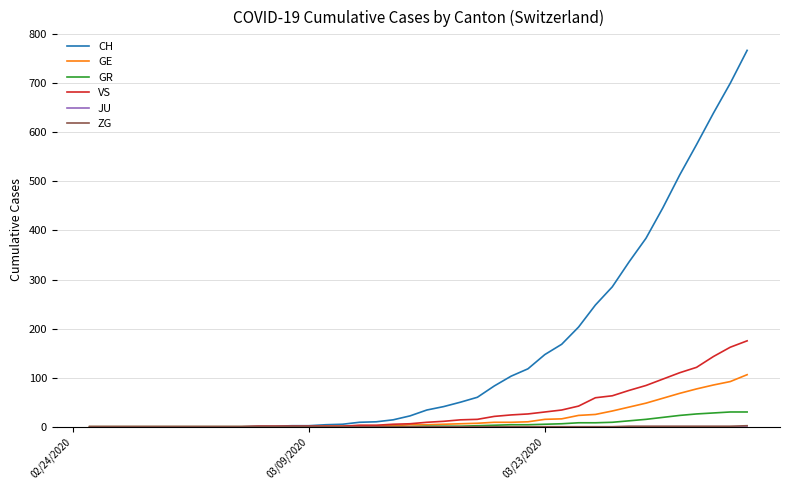

What is the difference between the maximum and minimum values in the GE series?

106